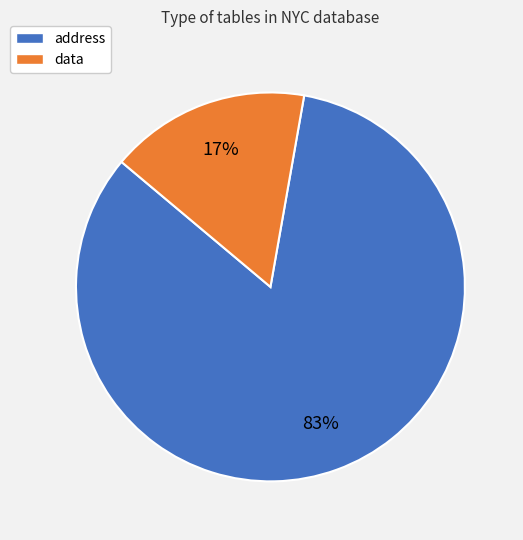

To the nearest percent, what portion does data represent?

17%